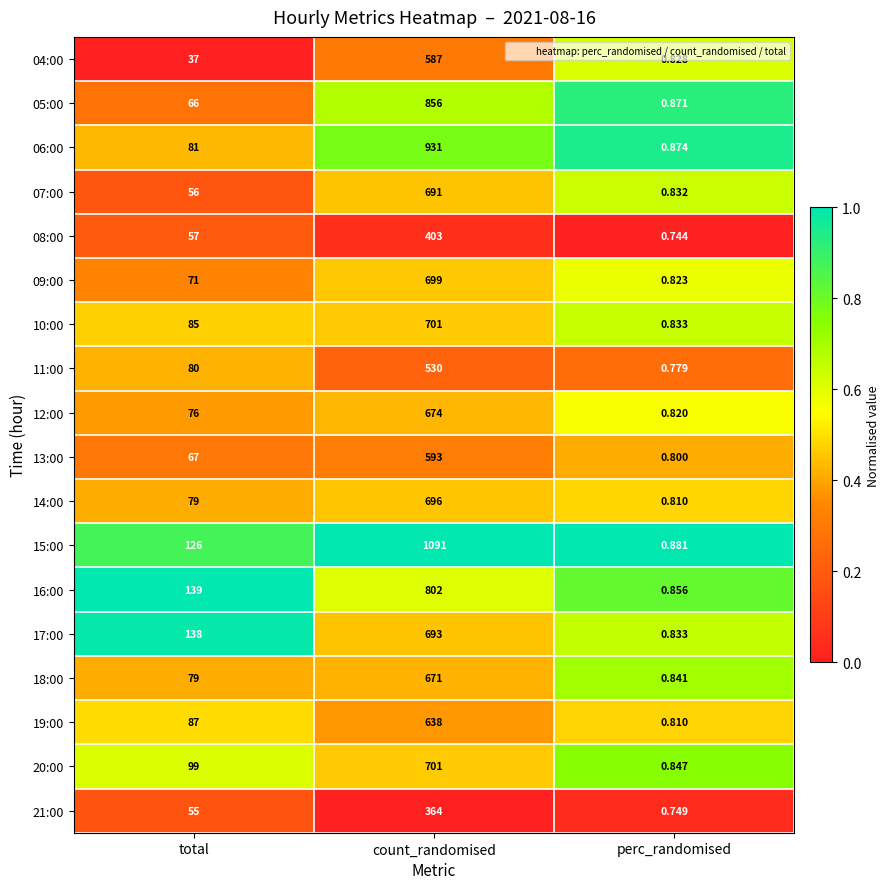

Count the number of categories in the chart.

3